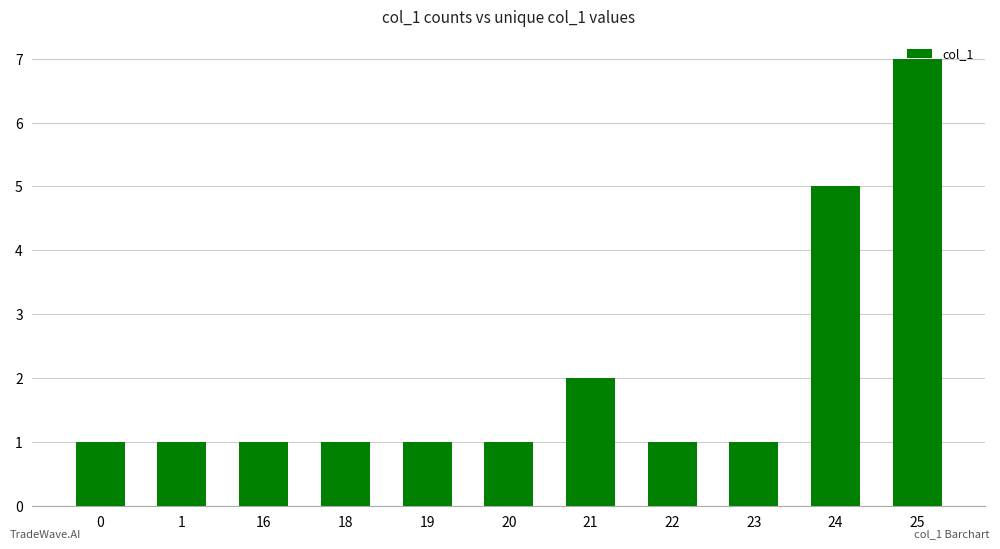

Reading right to left, extract all data points from this chart.

25=7	24=5	23=1	22=1	21=2	20=1	19=1	18=1	16=1	1=1	0=1